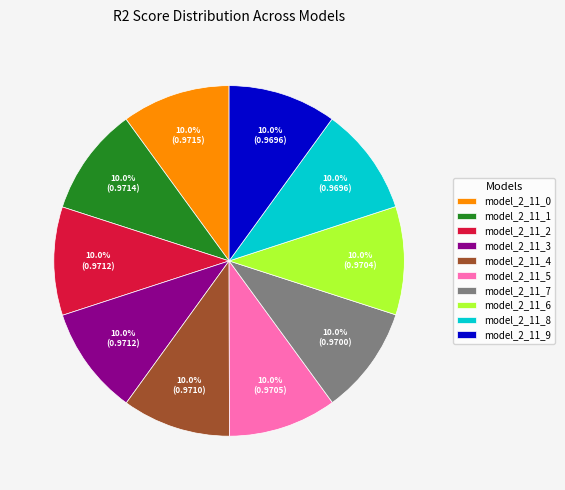

The model_2_11_0 slice represents 1% of the pie. True or false?

False